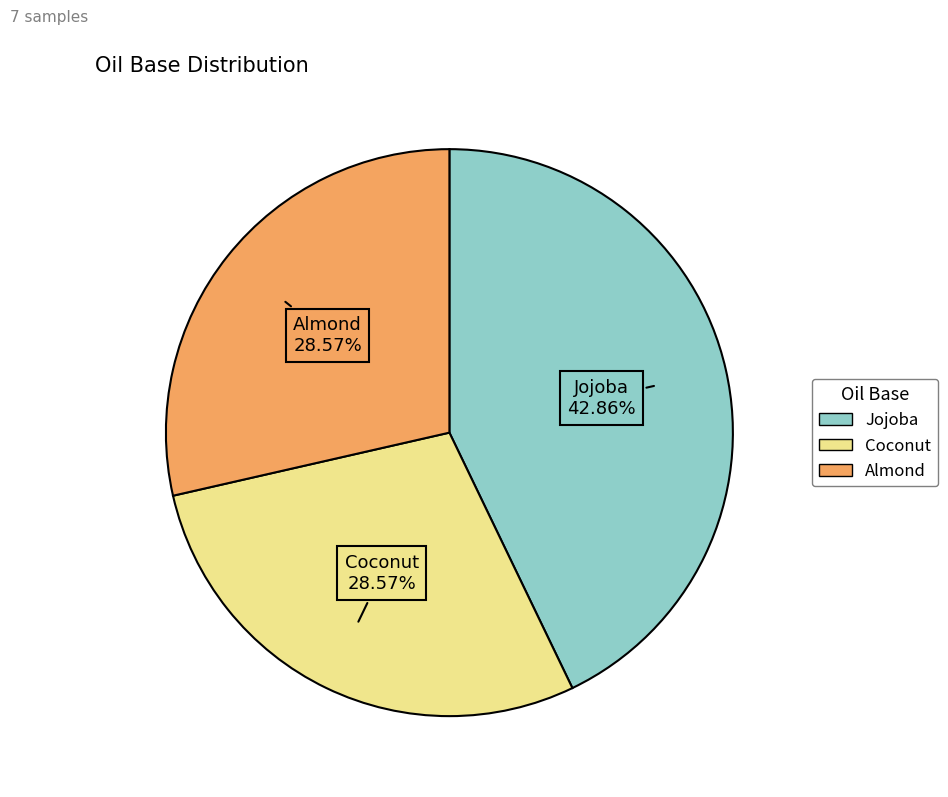

To the nearest percent, what percentage of the pie is Jojoba?

43%